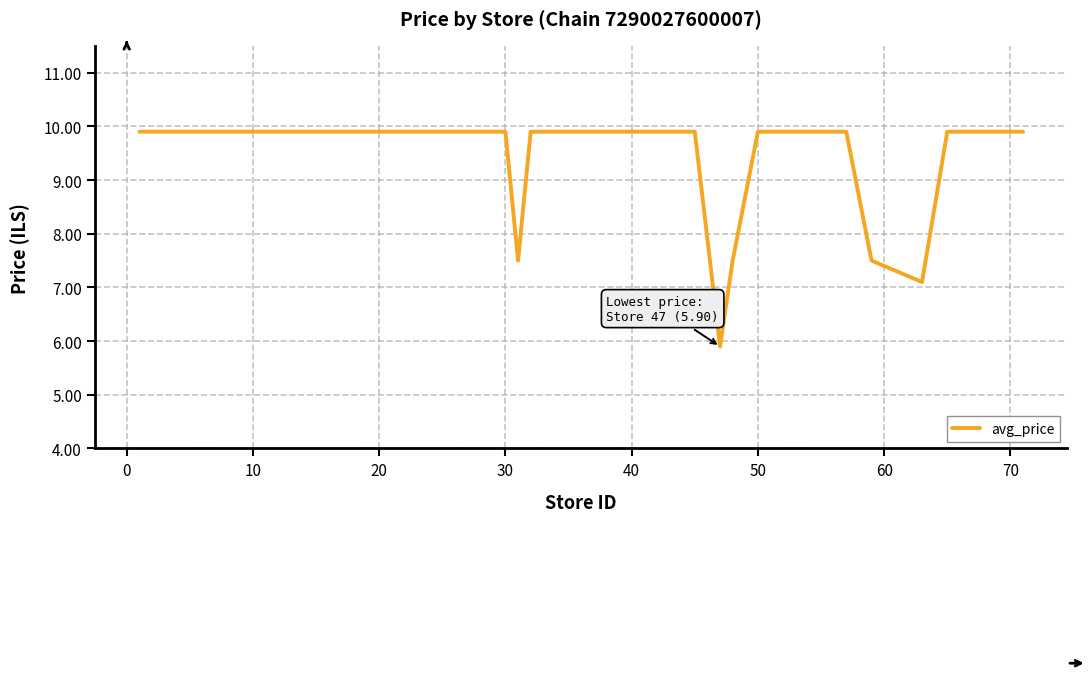

What is the difference between the maximum and minimum values?

4.0